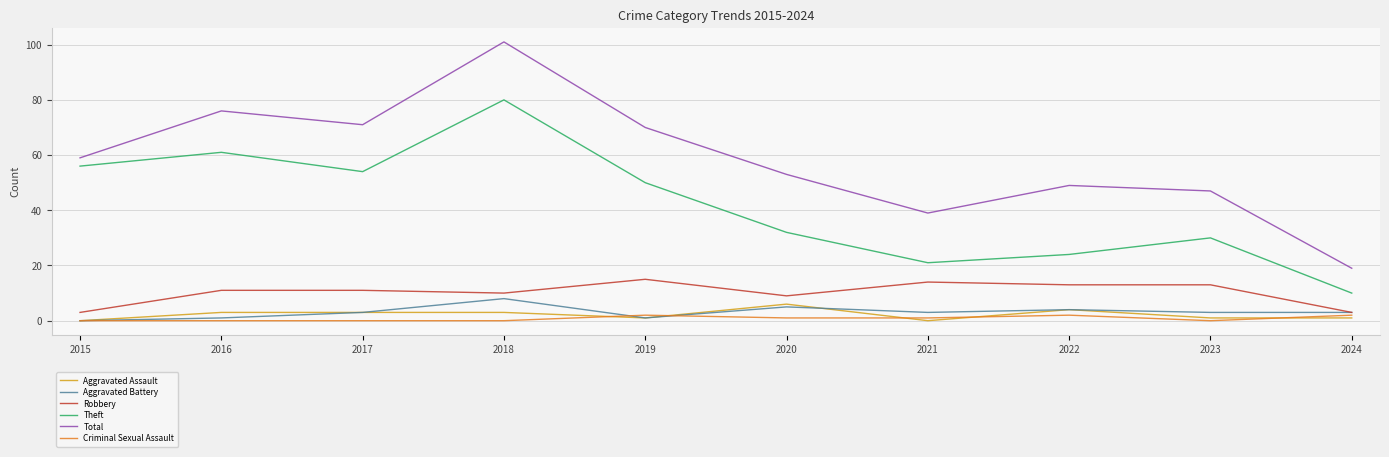

Which series has the widest spread of values?

Total